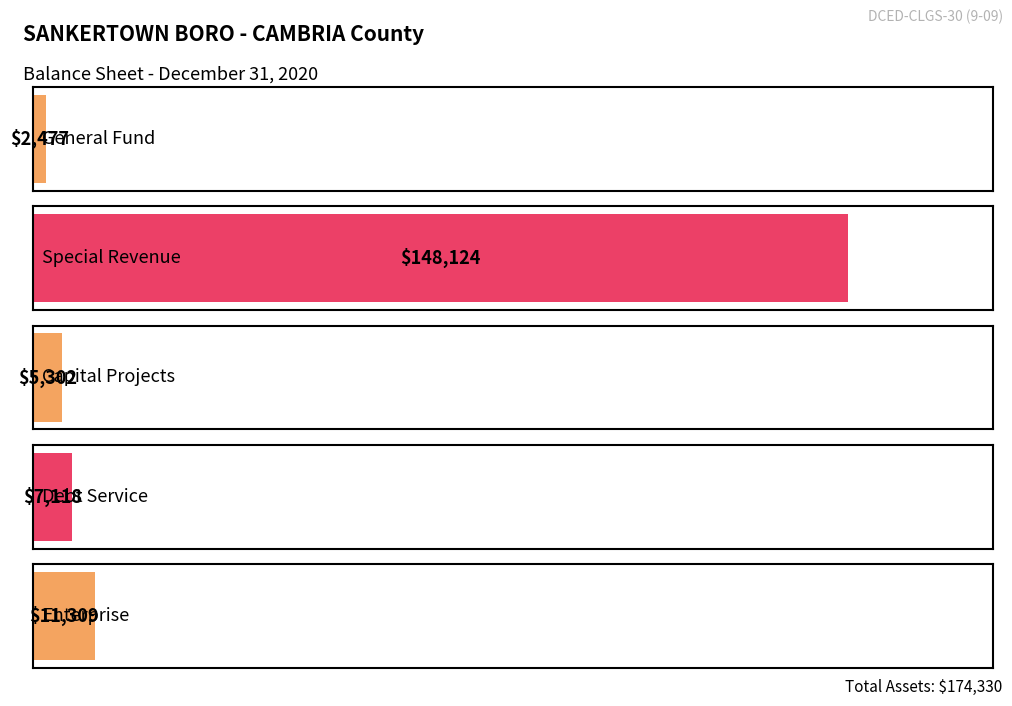

How many values in the Cash and Investments series are below 7118?

2